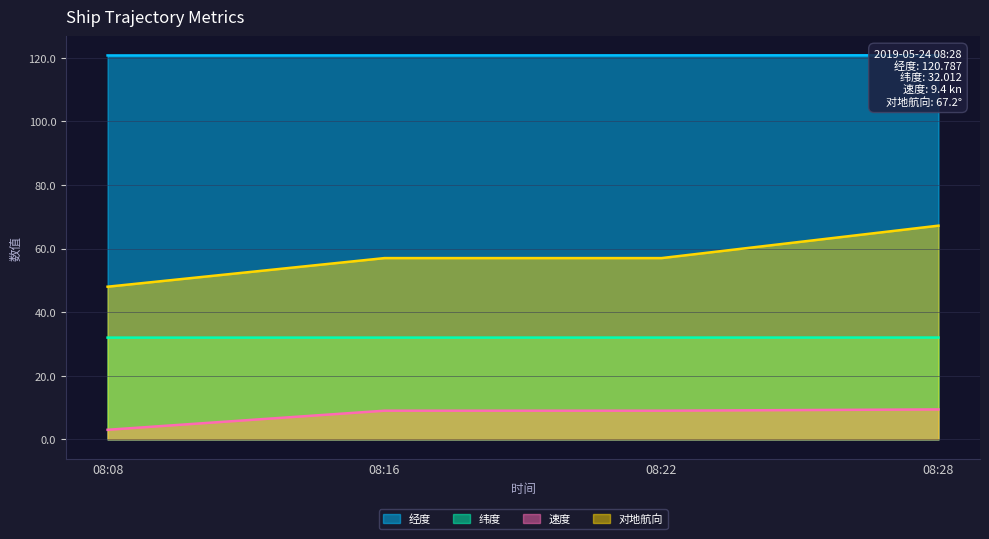

What are all the series names shown in the legend?

经度, 纬度, 速度, 对地航向